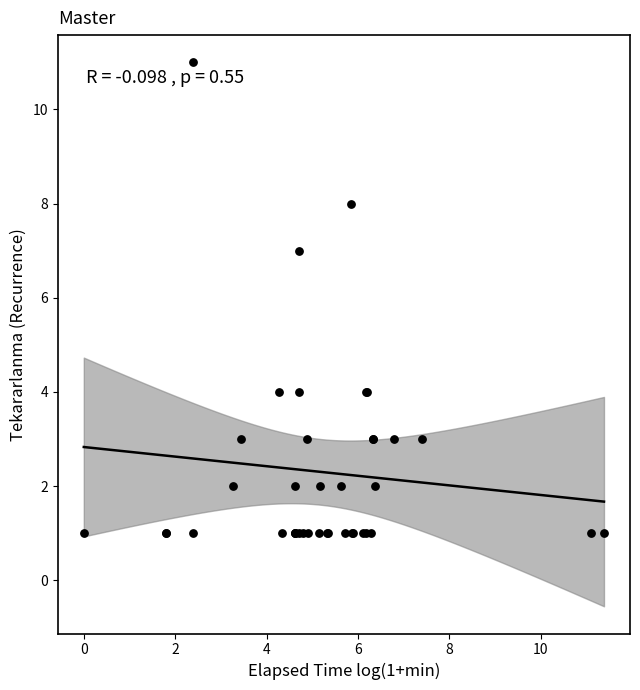

What Y value in the scatter plot is closest to 6?

7